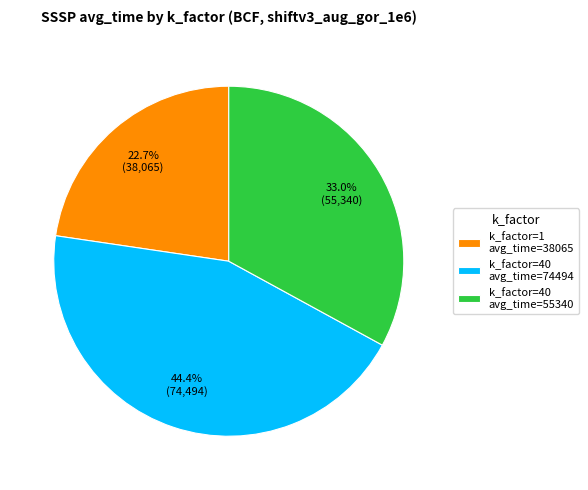

Rank the categories by value from lowest to highest.

k_factor=1 avg_time=38065, k_factor=40 avg_time=55340, k_factor=40 avg_time=74494